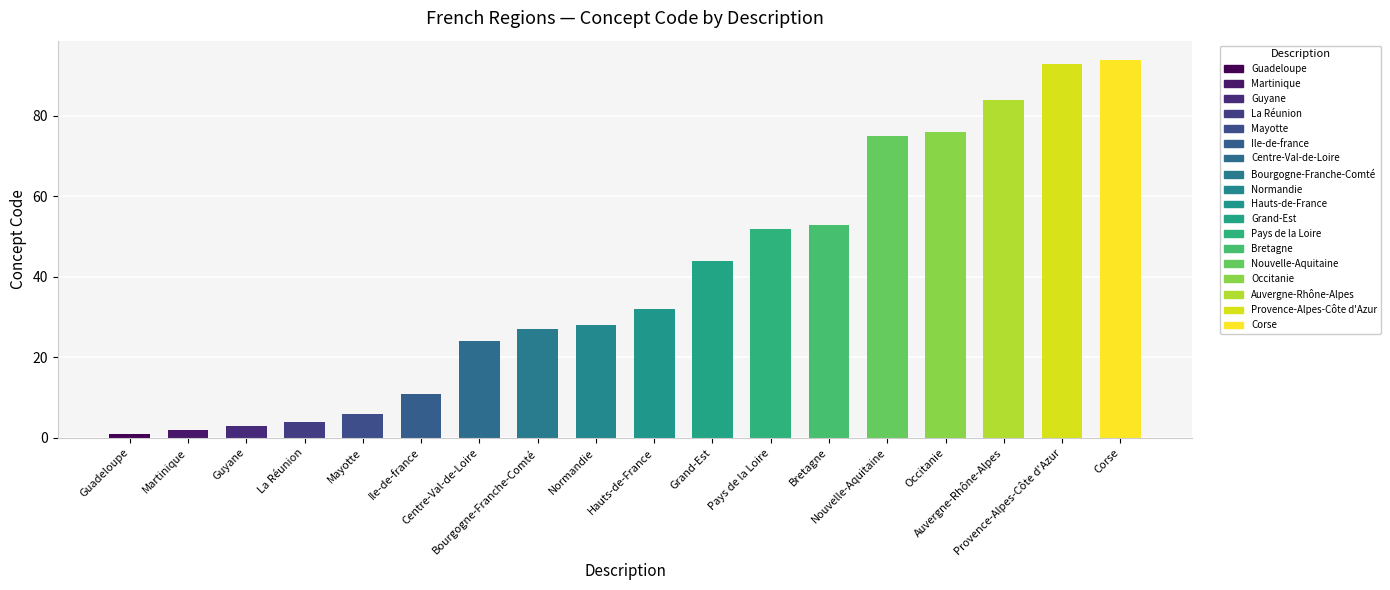

Count the number of categories in the chart.

18